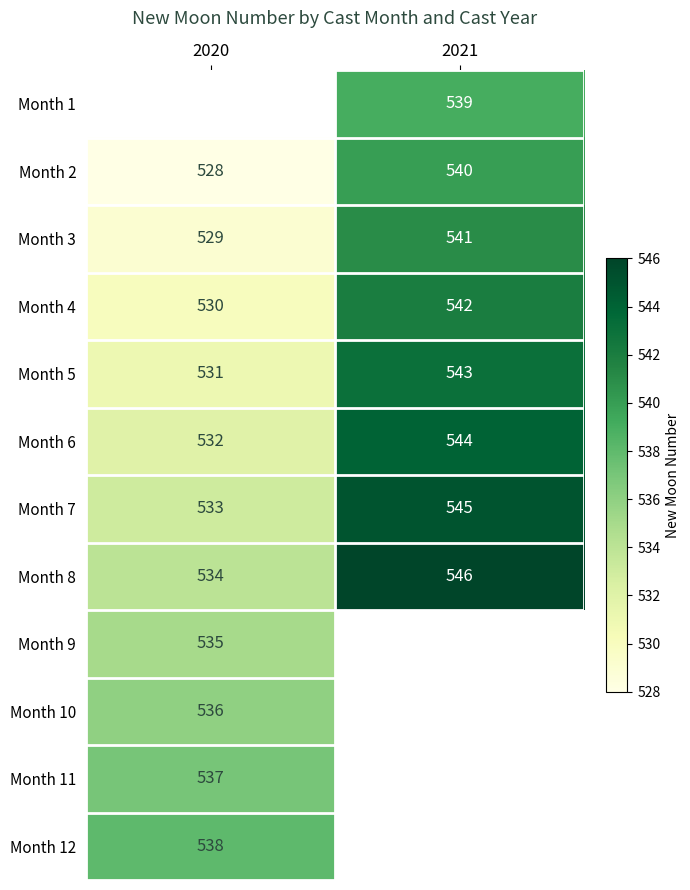

Count the Month 7 values in the range 533 to 545.

2